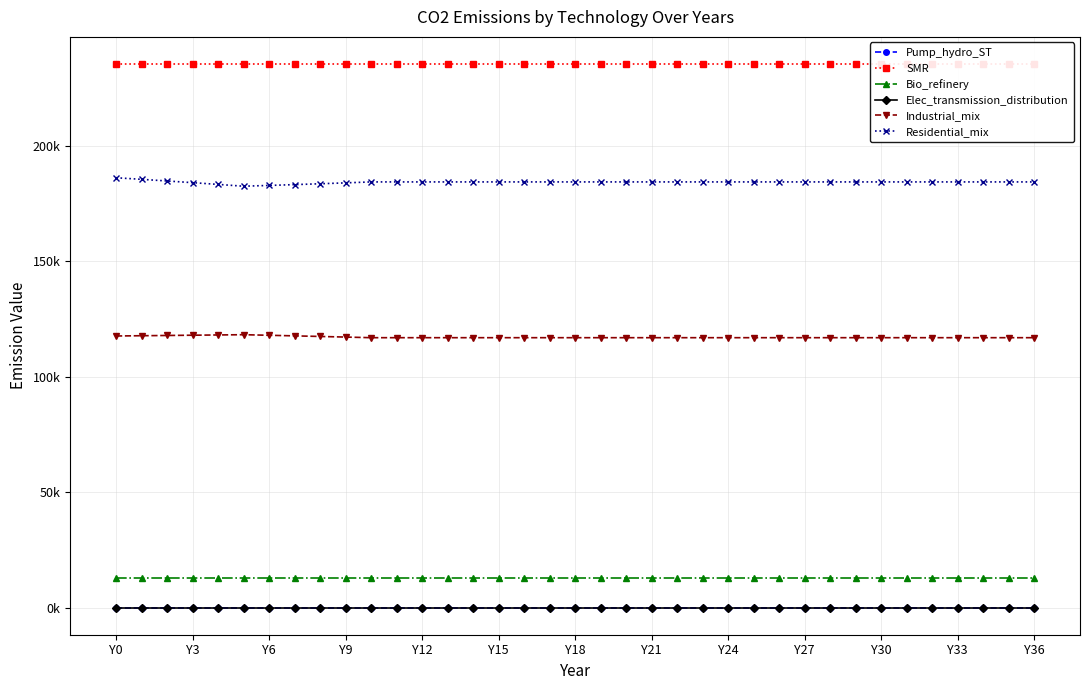

What is the label of the 25th point from the left?

Y24